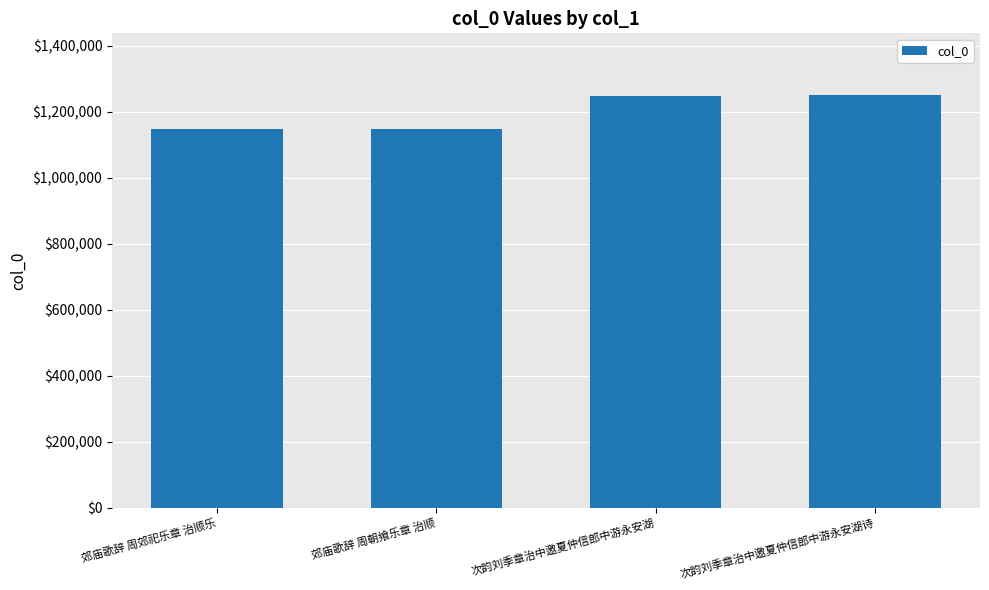

What is the difference between the values at 郊庙歌辞 周朝飨乐章 治顺 and 次韵刘季章治中邀夏仲信郎中游永安湖诗?

101557